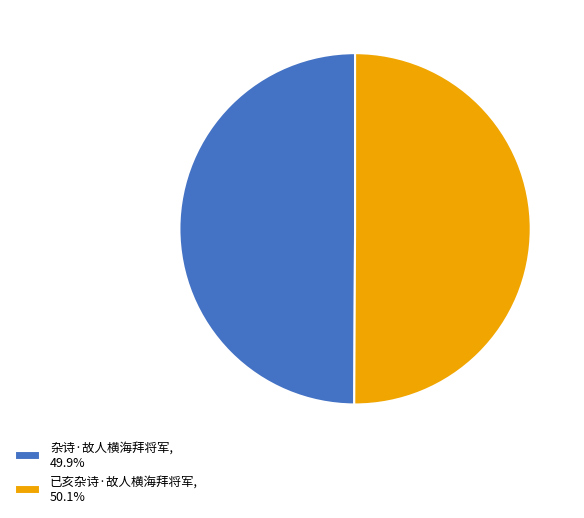

Is the sum of 已亥杂诗·故人横海拜将军, 50.1% and 杂诗·故人横海拜将军, 49.9% greater than half?

Yes